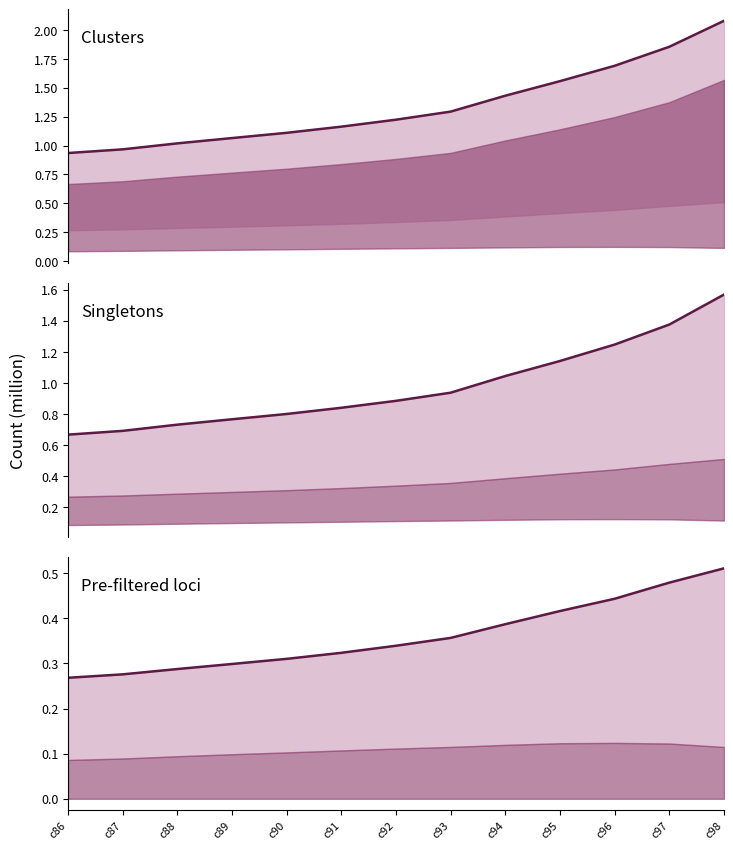

How many lines are shown in the chart?

3